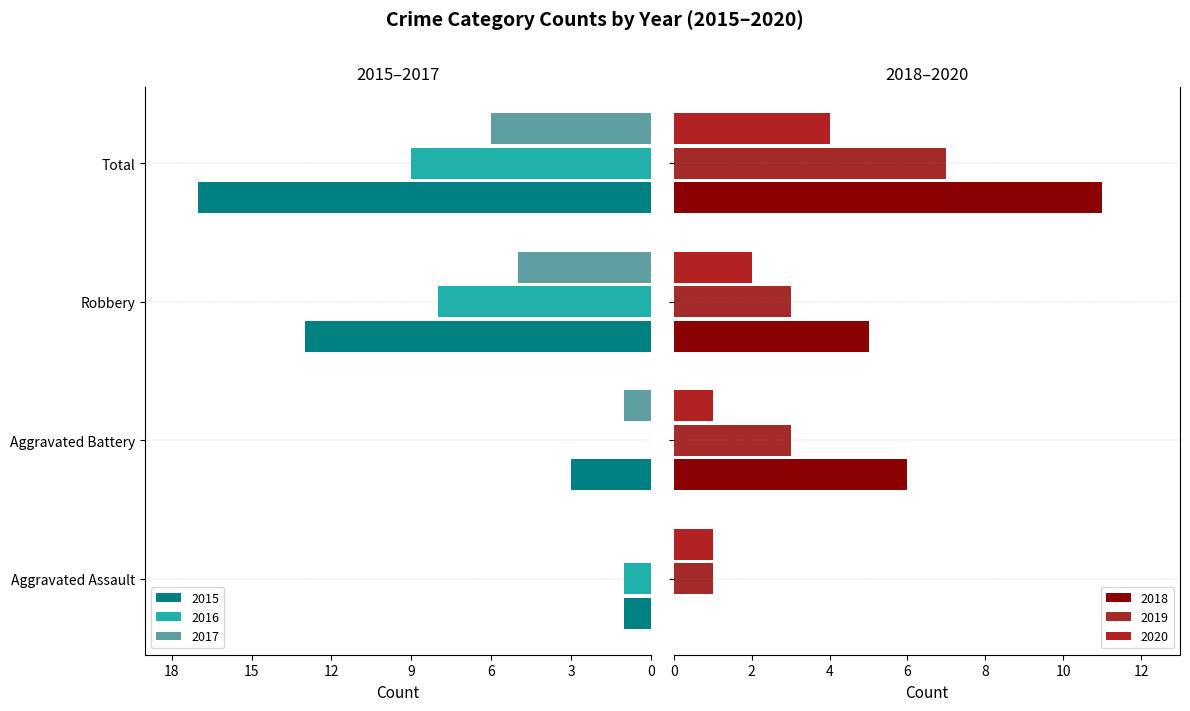

What is the value of the 2015 bar at the 2nd from the left?

-3